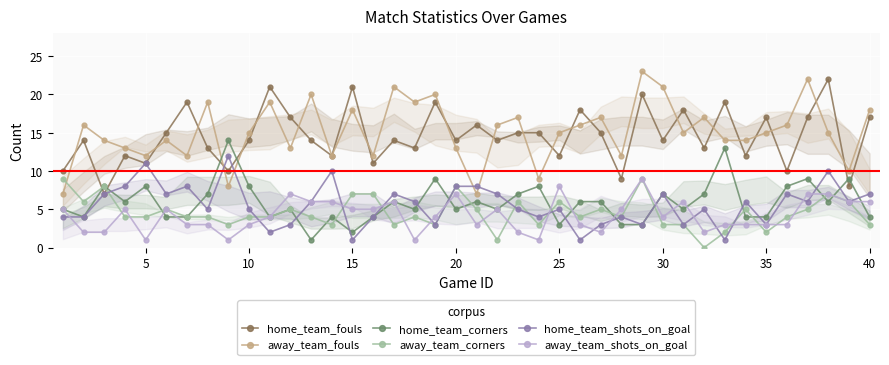

True or false: away_team_corners has more than 1 interior local peaks.

True